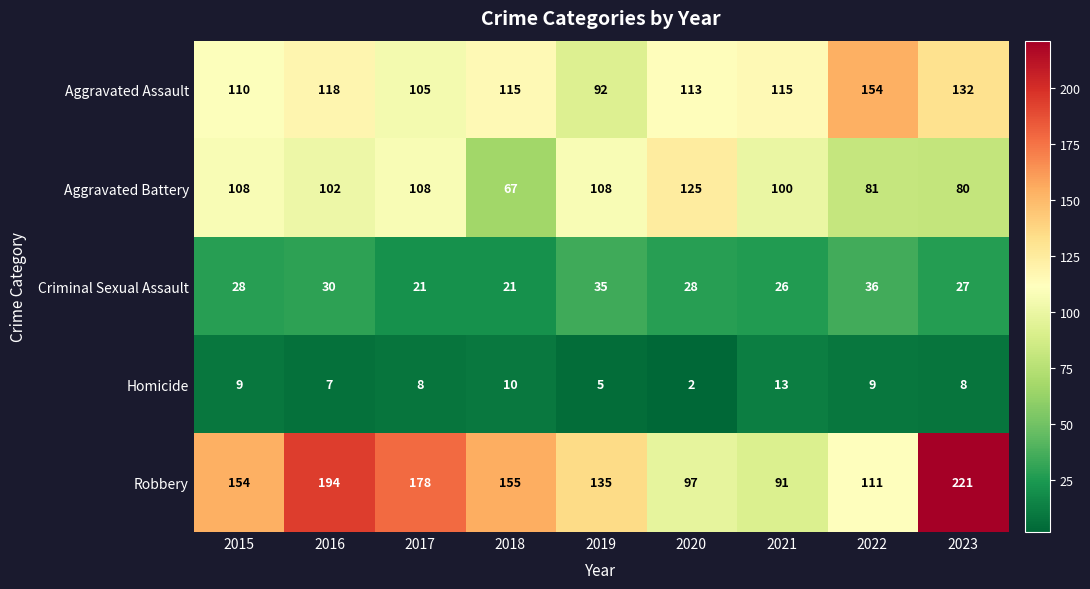

Rank the series at 2019 from highest to lowest value.

Robbery, Aggravated Battery, Aggravated Assault, Criminal Sexual Assault, Homicide